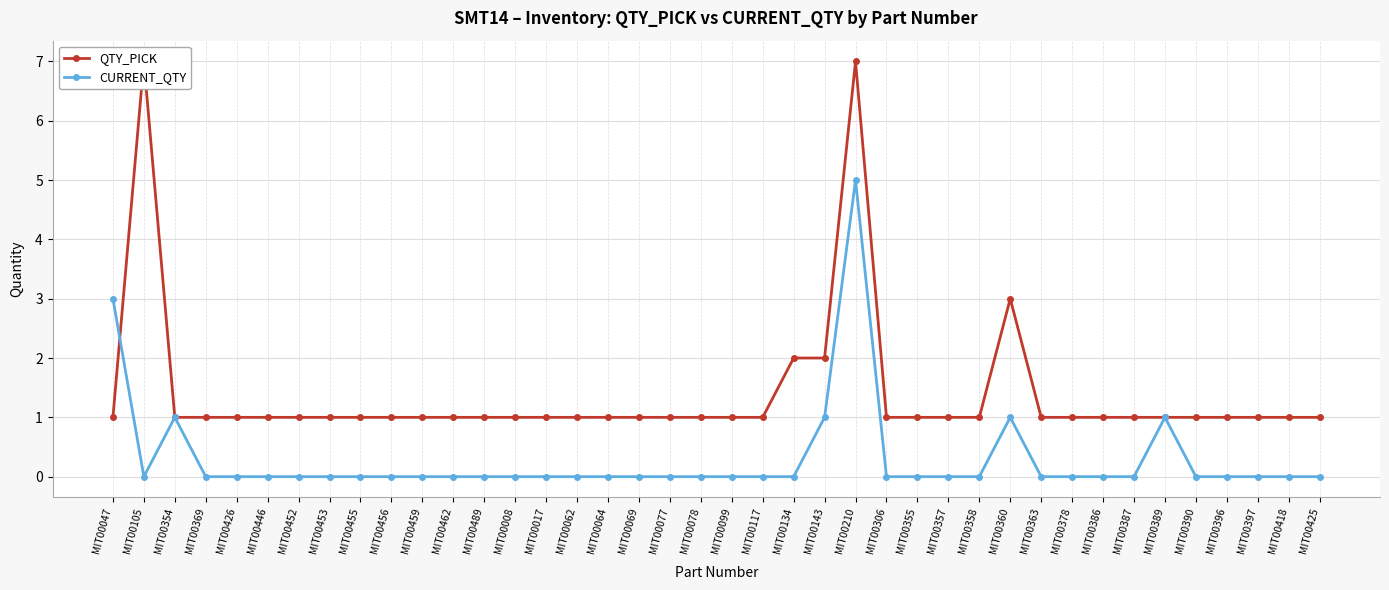

In CURRENT_QTY, how many points are higher than both neighbors (excluding endpoints)?

4